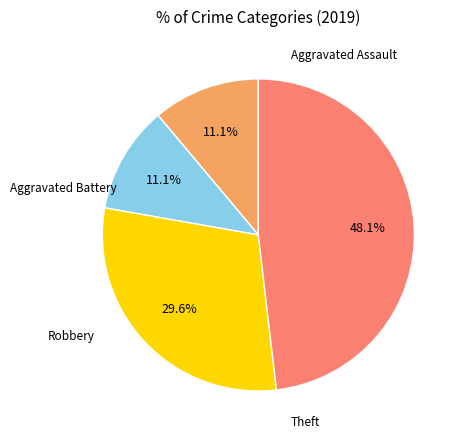

Is there any slice that represents more than half of the pie?

No